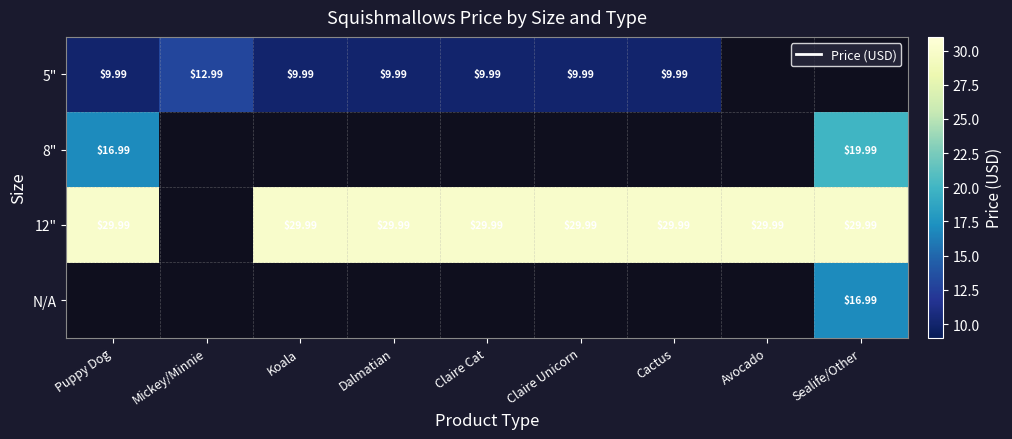

True or false: 8" has a value of 31.4 at Sealife/Other.

False